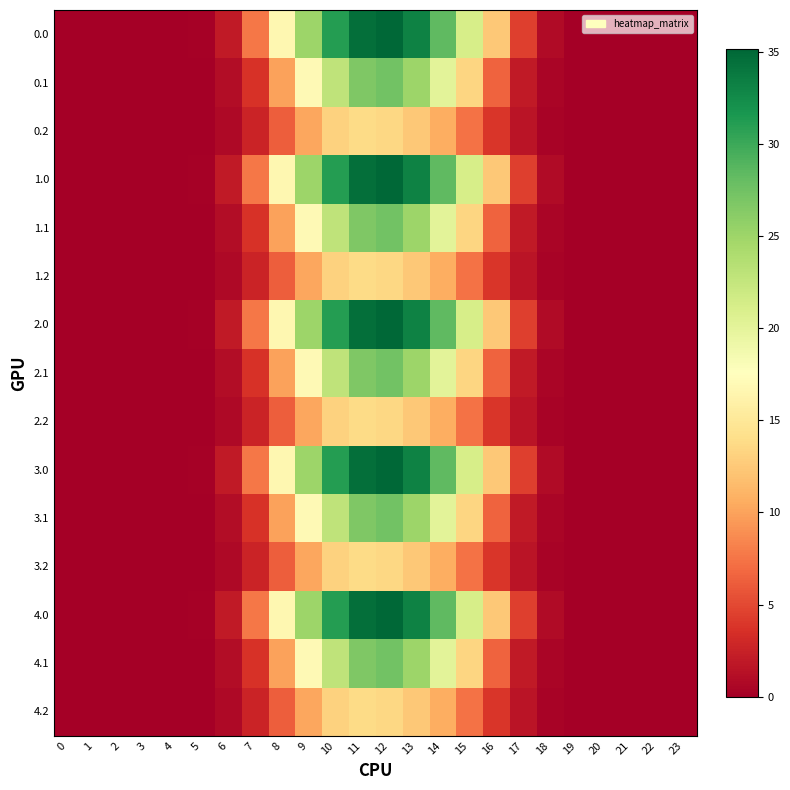

Reading left to right, extract all data points from this chart.

0.0: 0=0.0	1=0.0	2=0.0	3=0.0	4=0.0	5=0.2	6=2.0	7=7.6	8=16.7	9=25.1	10=31.1	11=34.6	12=35.1	13=33.2	14=28.3	15=21.3	16=12.4	17=4.5	18=0.9	19=0.0	20=0.0	21=0.0	22=0.0	23=0.0
0.1: 0=0.0	1=0.0	2=0.0	3=0.0	4=0.0	5=0.1	6=1.0	7=3.6	8=10.0	9=17.0	10=22.9	11=26.7	12=27.4	13=25.1	14=20.1	15=13.5	16=6.5	17=2.0	18=0.4	19=0.0	20=0.0	21=0.0	22=0.0	23=0.0
0.2: 0=0.0	1=0.0	2=0.0	3=0.0	4=0.0	5=0.1	6=0.8	7=2.7	8=6.2	9=10.3	10=13.1	11=13.9	12=13.5	13=12.5	14=10.7	15=7.4	16=4.0	17=1.5	18=0.4	19=0.0	20=0.0	21=0.0	22=0.0	23=0.0
1.0: 0=0.0	1=0.0	2=0.0	3=0.0	4=0.0	5=0.2	6=2.0	7=7.6	8=16.7	9=25.1	10=31.1	11=34.6	12=35.1	13=33.2	14=28.3	15=21.3	16=12.4	17=4.5	18=0.9	19=0.0	20=0.0	21=0.0	22=0.0	23=0.0
1.1: 0=0.0	1=0.0	2=0.0	3=0.0	4=0.0	5=0.1	6=1.0	7=3.6	8=10.0	9=17.0	10=22.9	11=26.7	12=27.4	13=25.1	14=20.1	15=13.5	16=6.5	17=2.0	18=0.4	19=0.0	20=0.0	21=0.0	22=0.0	23=0.0
1.2: 0=0.0	1=0.0	2=0.0	3=0.0	4=0.0	5=0.1	6=0.8	7=2.7	8=6.2	9=10.3	10=13.1	11=13.9	12=13.5	13=12.5	14=10.7	15=7.4	16=4.0	17=1.5	18=0.4	19=0.0	20=0.0	21=0.0	22=0.0	23=0.0
2.0: 0=0.0	1=0.0	2=0.0	3=0.0	4=0.0	5=0.2	6=2.0	7=7.6	8=16.7	9=25.1	10=31.1	11=34.6	12=35.1	13=33.2	14=28.3	15=21.3	16=12.4	17=4.5	18=0.9	19=0.0	20=0.0	21=0.0	22=0.0	23=0.0
2.1: 0=0.0	1=0.0	2=0.0	3=0.0	4=0.0	5=0.1	6=1.0	7=3.6	8=10.0	9=17.0	10=22.9	11=26.7	12=27.4	13=25.1	14=20.1	15=13.5	16=6.5	17=2.0	18=0.4	19=0.0	20=0.0	21=0.0	22=0.0	23=0.0
2.2: 0=0.0	1=0.0	2=0.0	3=0.0	4=0.0	5=0.1	6=0.8	7=2.7	8=6.2	9=10.3	10=13.1	11=13.9	12=13.5	13=12.5	14=10.7	15=7.4	16=4.0	17=1.5	18=0.4	19=0.0	20=0.0	21=0.0	22=0.0	23=0.0
3.0: 0=0.0	1=0.0	2=0.0	3=0.0	4=0.0	5=0.2	6=2.0	7=7.6	8=16.7	9=25.1	10=31.1	11=34.6	12=35.1	13=33.2	14=28.3	15=21.3	16=12.4	17=4.5	18=0.9	19=0.0	20=0.0	21=0.0	22=0.0	23=0.0
3.1: 0=0.0	1=0.0	2=0.0	3=0.0	4=0.0	5=0.1	6=1.0	7=3.6	8=10.0	9=17.0	10=22.9	11=26.7	12=27.4	13=25.1	14=20.1	15=13.5	16=6.5	17=2.0	18=0.4	19=0.0	20=0.0	21=0.0	22=0.0	23=0.0
3.2: 0=0.0	1=0.0	2=0.0	3=0.0	4=0.0	5=0.1	6=0.8	7=2.7	8=6.2	9=10.3	10=13.1	11=13.9	12=13.5	13=12.5	14=10.7	15=7.4	16=4.0	17=1.5	18=0.4	19=0.0	20=0.0	21=0.0	22=0.0	23=0.0
4.0: 0=0.0	1=0.0	2=0.0	3=0.0	4=0.0	5=0.2	6=2.0	7=7.6	8=16.7	9=25.1	10=31.1	11=34.6	12=35.1	13=33.2	14=28.3	15=21.3	16=12.4	17=4.5	18=0.9	19=0.0	20=0.0	21=0.0	22=0.0	23=0.0
4.1: 0=0.0	1=0.0	2=0.0	3=0.0	4=0.0	5=0.1	6=1.0	7=3.6	8=10.0	9=17.0	10=22.9	11=26.7	12=27.4	13=25.1	14=20.1	15=13.5	16=6.5	17=2.0	18=0.4	19=0.0	20=0.0	21=0.0	22=0.0	23=0.0
4.2: 0=0.0	1=0.0	2=0.0	3=0.0	4=0.0	5=0.1	6=0.8	7=2.7	8=6.2	9=10.3	10=13.1	11=13.9	12=13.5	13=12.5	14=10.7	15=7.4	16=4.0	17=1.5	18=0.4	19=0.0	20=0.0	21=0.0	22=0.0	23=0.0